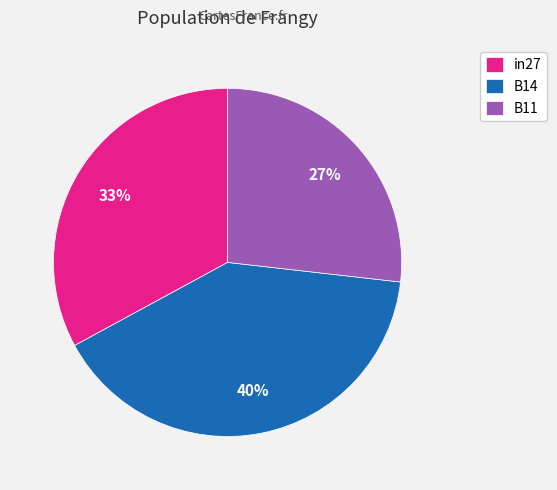

Is it true that in27 is 33% of the pie?

True